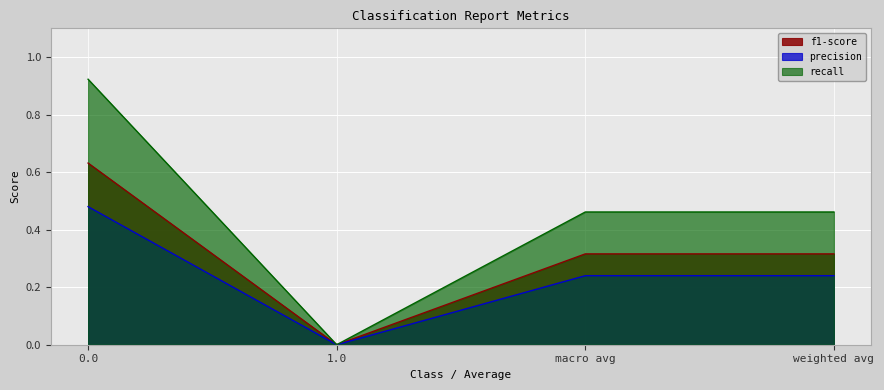

Reading left to right, transcribe all the data shown in this chart.

f1-score: 0.6	0.0	0.3	0.3
precision: 0.5	0.0	0.2	0.2
recall: 0.9	0.0	0.5	0.5